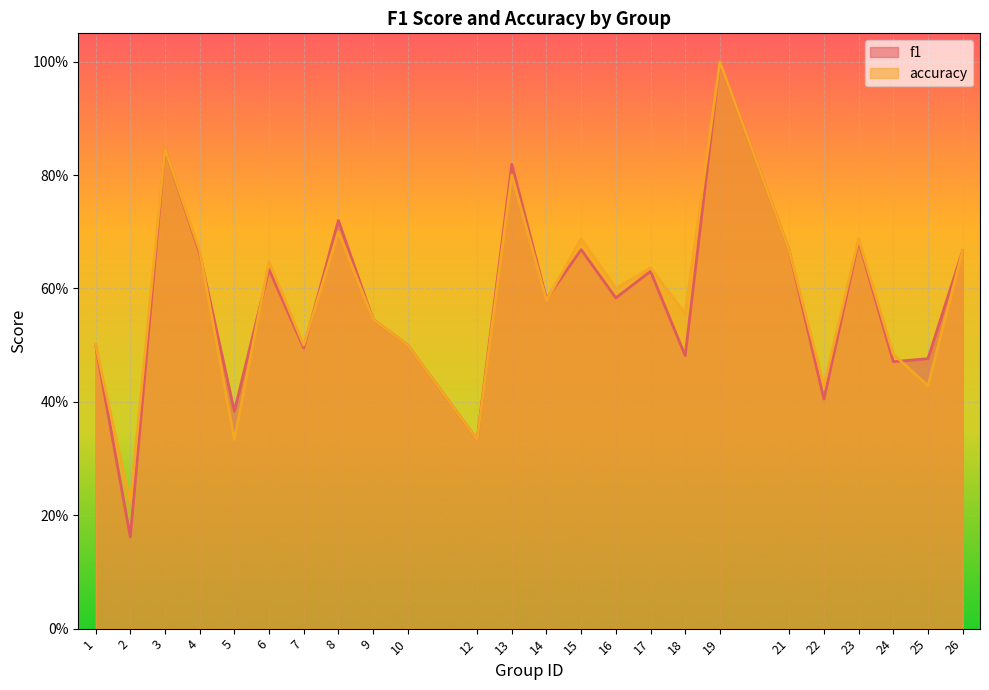

Which series has the largest total across all categories?

accuracy